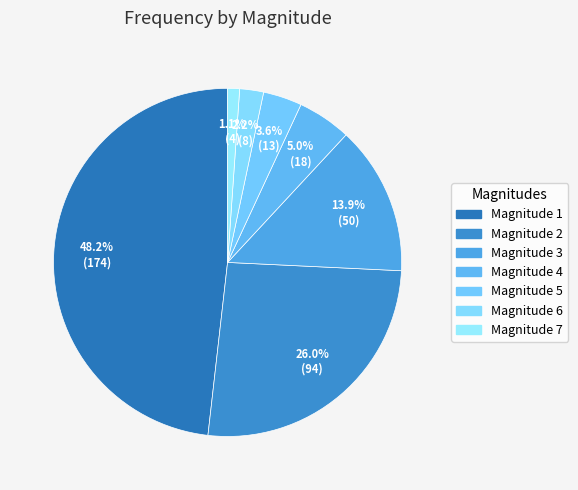

Rank the categories by value from lowest to highest.

Magnitude 7, Magnitude 6, Magnitude 5, Magnitude 4, Magnitude 3, Magnitude 2, Magnitude 1